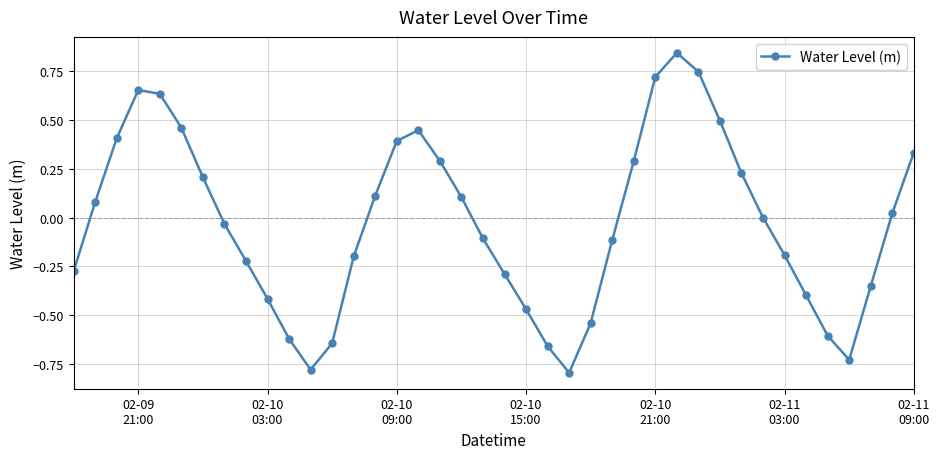

How many interior local peaks (higher than both neighbors) does the data have?

3